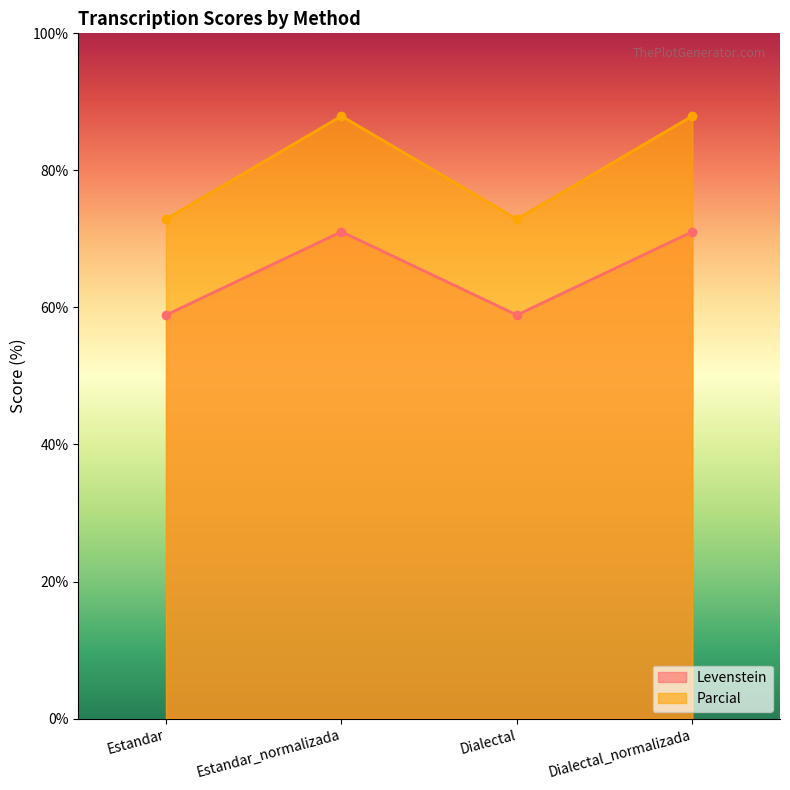

The Levenstein series shows 58.9 at Estandar. True or false?

True